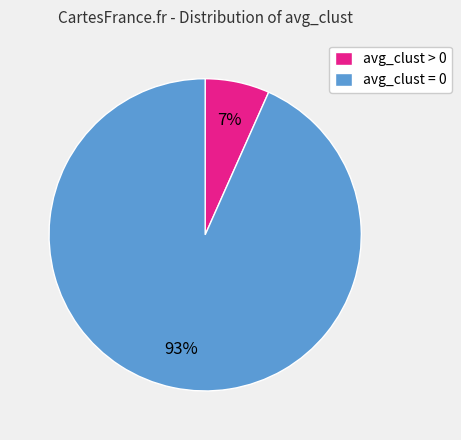

The avg_clust > 0 slice represents 7% of the pie. True or false?

True